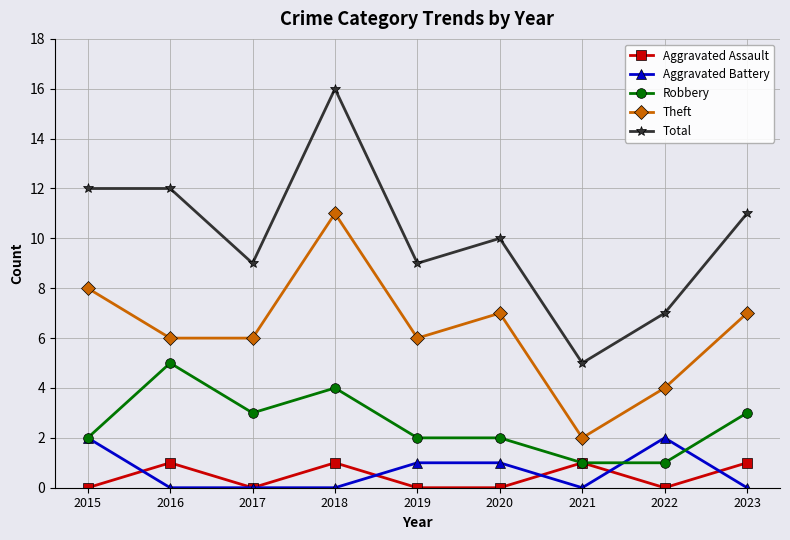

What is the difference between the highest and lowest values at 2018?

16